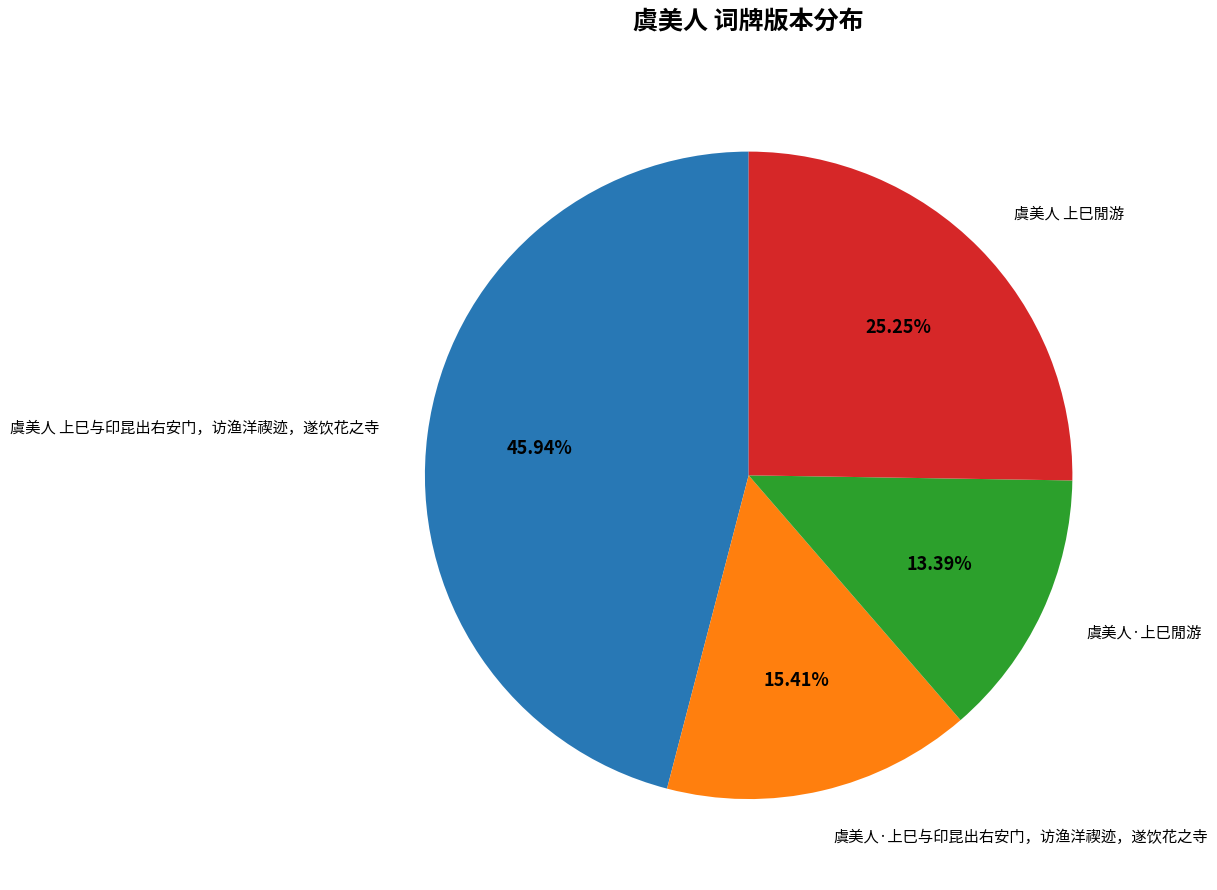

True or false: 虞美人·上巳閒游 accounts for 20% of the total.

False